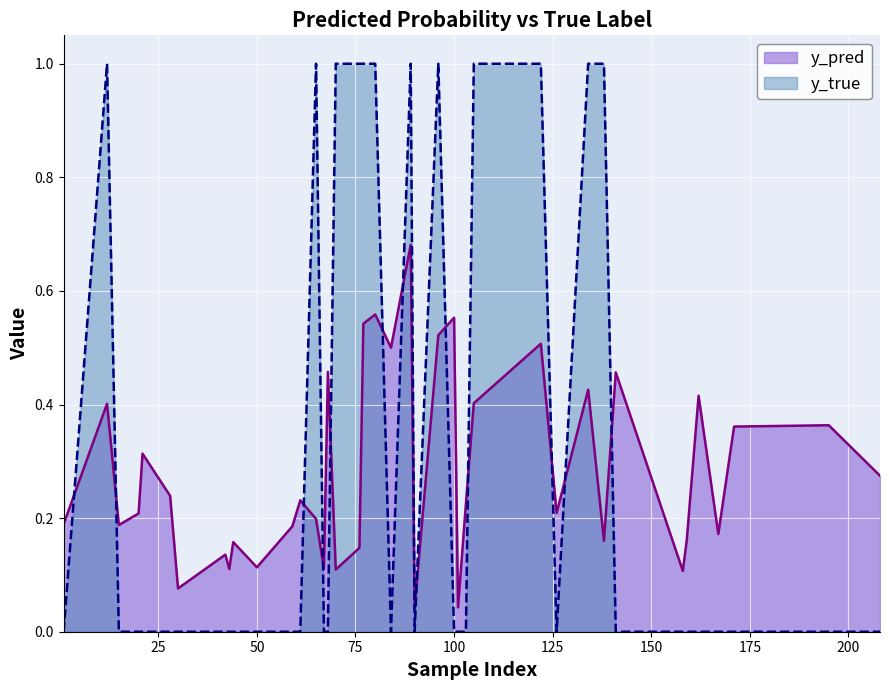

What is the total value across all series at 100?

0.6